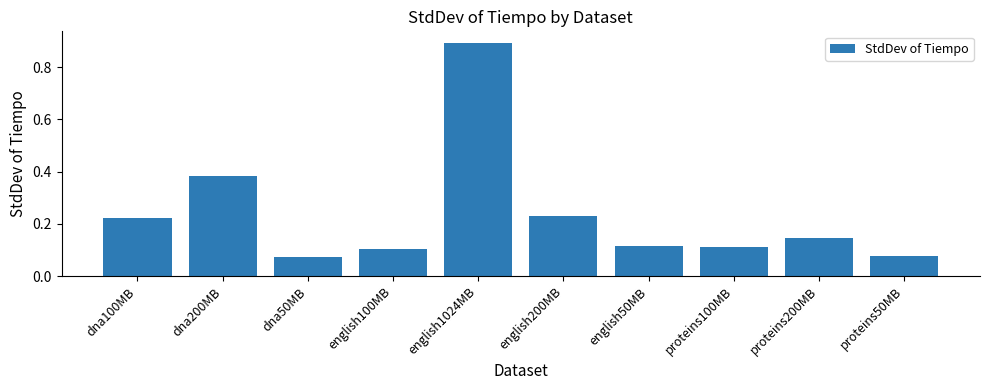

Is it true that the value at dna200MB is 0.6?

False